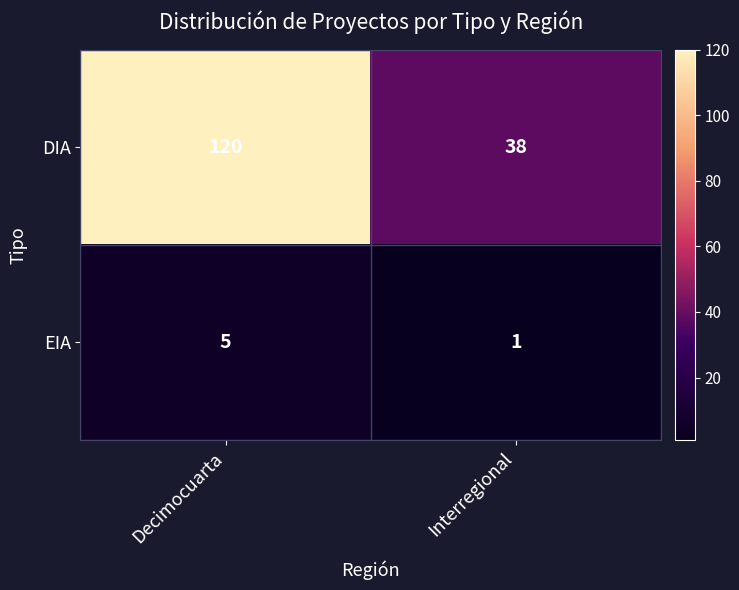

Reading left to right, transcribe all the data shown in this chart.

DIA: Decimocuarta=120	Interregional=38
EIA: Decimocuarta=5	Interregional=1